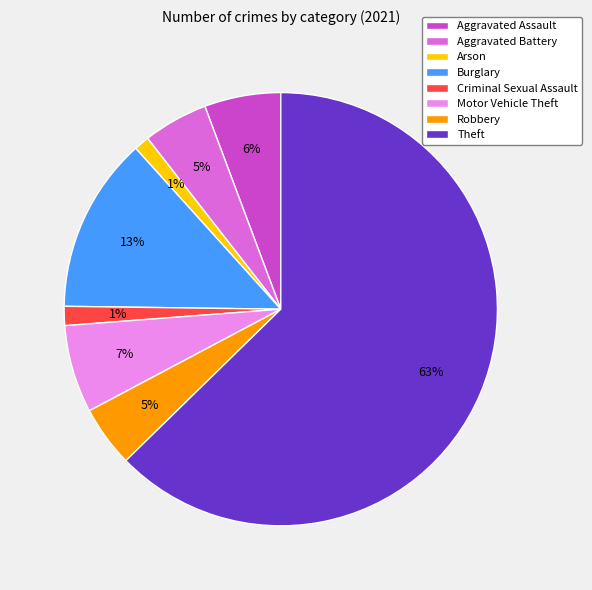

Which slice is the largest?

Theft